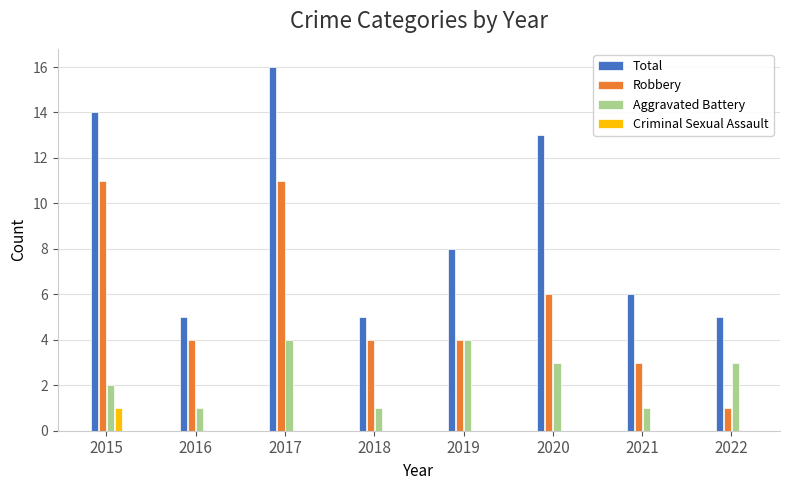

The value of Aggravated Battery at 2017 is 4. True or false?

True